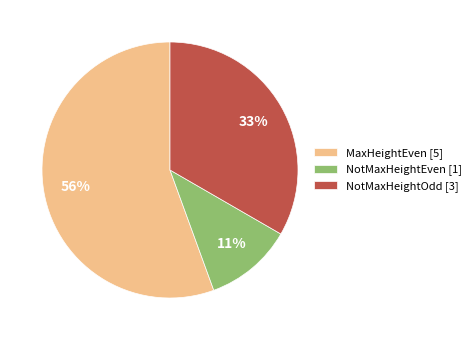

To the nearest percent, what is the combined percentage of MaxHeightEven [5] and NotMaxHeightEven [1]?

67%